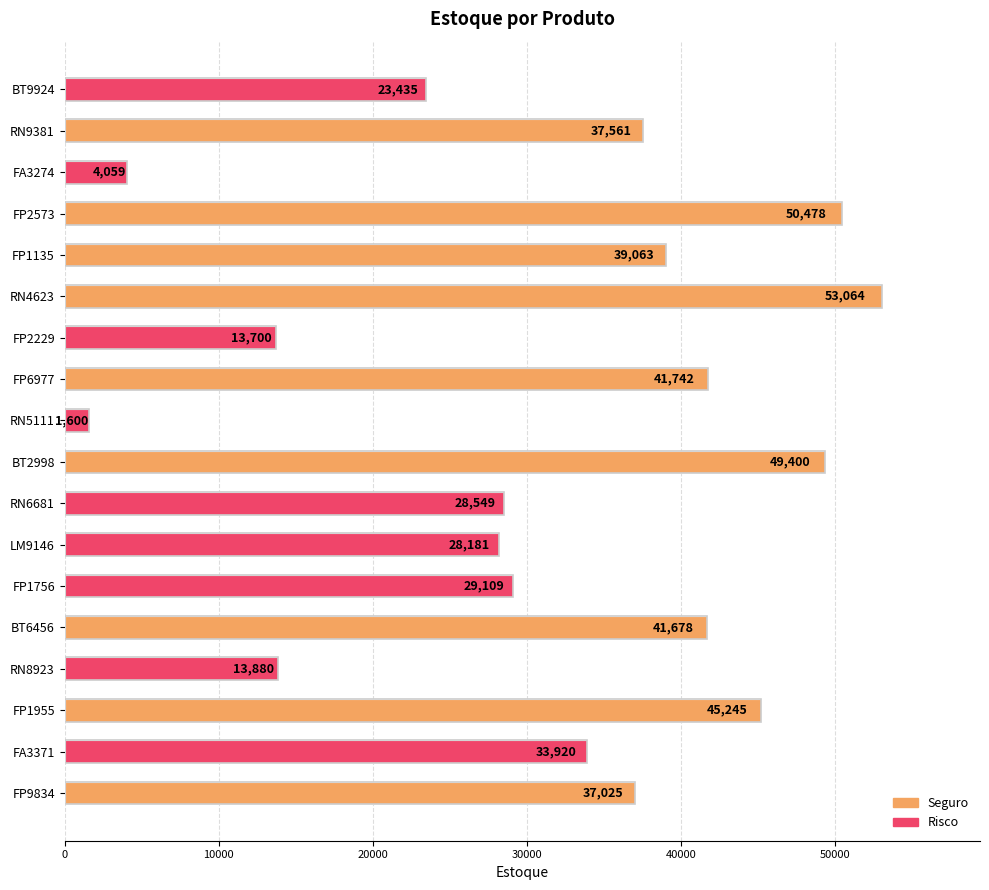

What is the label of the 1st bar from the top?

BT9924